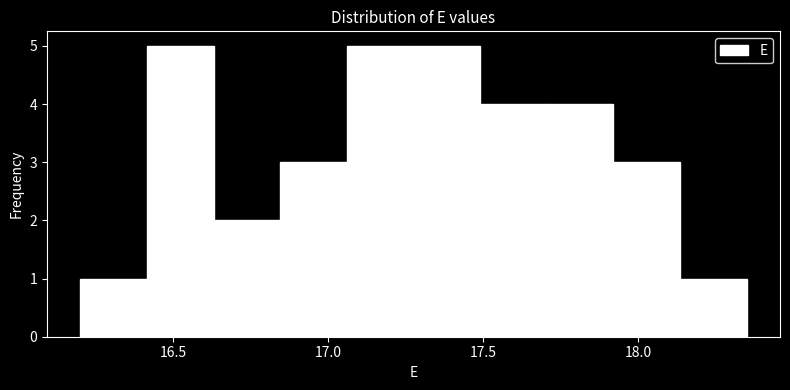

Reading left to right, list every bar in this chart as the range it spans on the x-axis followed by its height. Neither the bar edges nor the heights are printed on the chart, so give them approximately, as read against the axes.

16.200 to 16.415: 1
16.415 to 16.630: 5
16.630 to 16.845: 2
16.845 to 17.060: 3
17.060 to 17.275: 5
17.275 to 17.490: 5
17.490 to 17.705: 4
17.705 to 17.920: 4
17.920 to 18.135: 3
18.135 to 18.350: 1